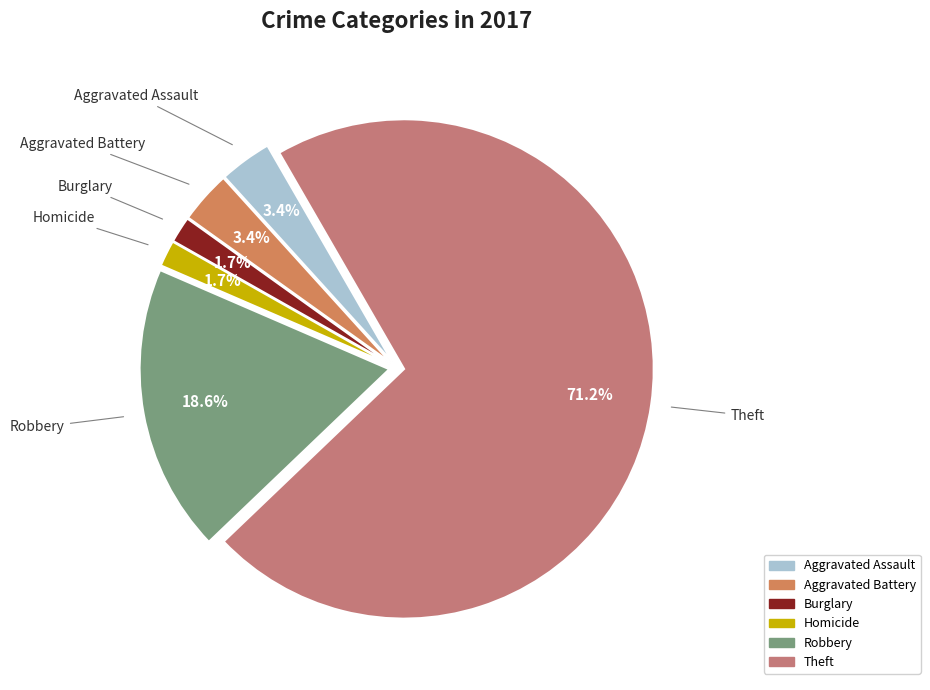

How much of the chart is everything except Homicide?

98.3%